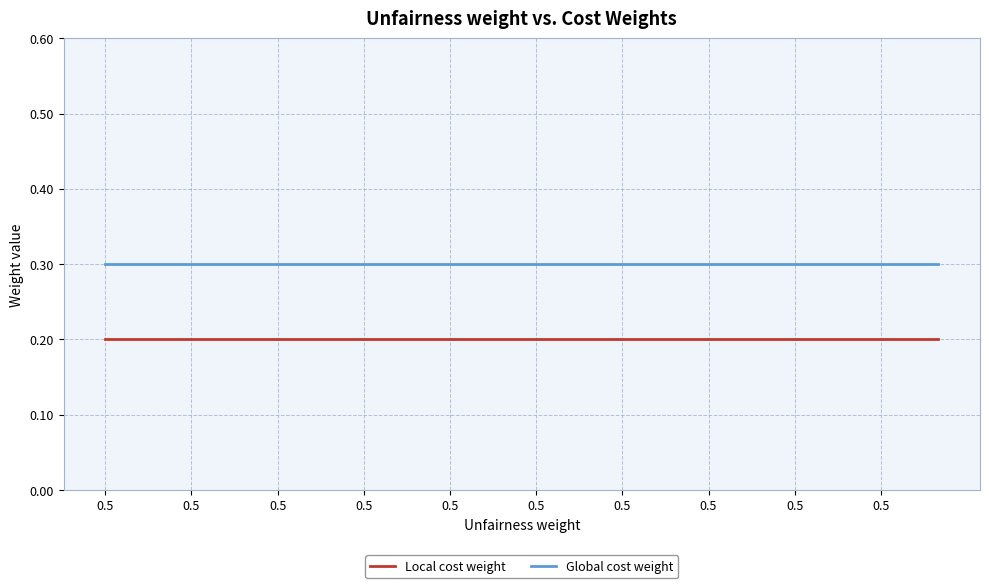

What is the minimum value for Local cost weight?

0.2